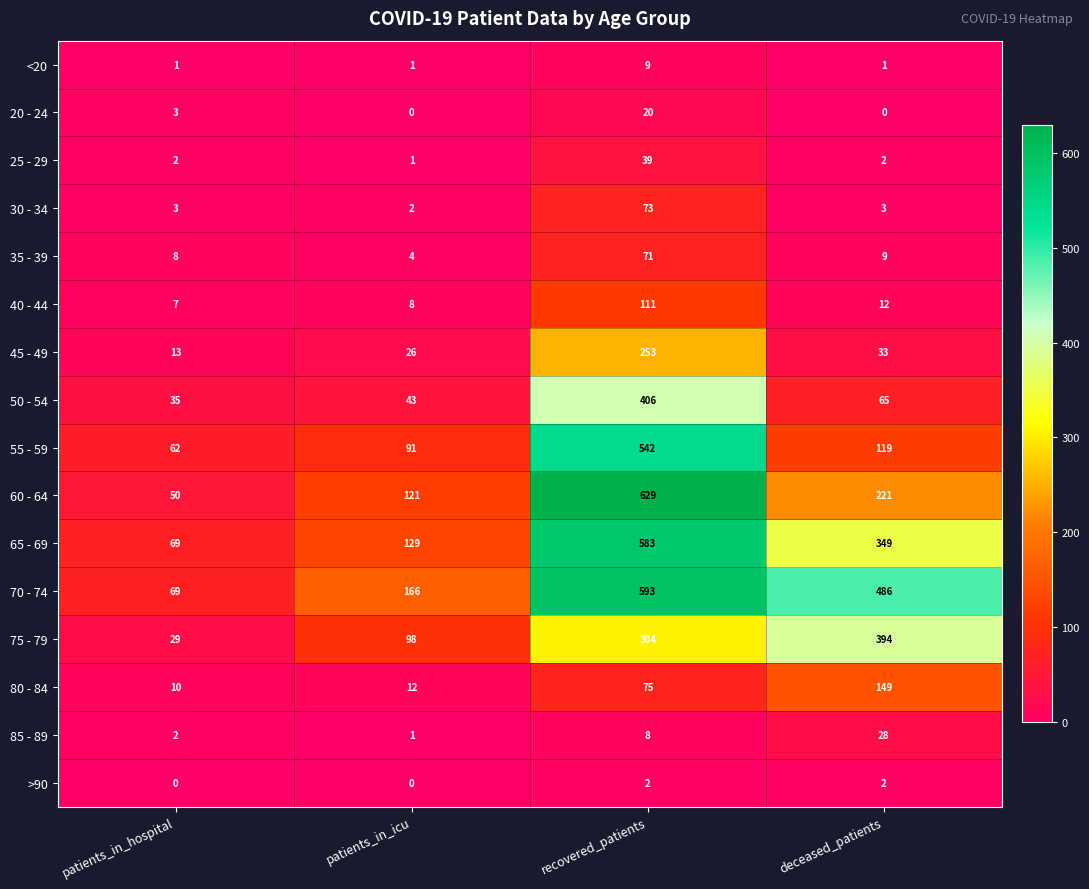

Which series has the largest total across all categories?

70 - 74